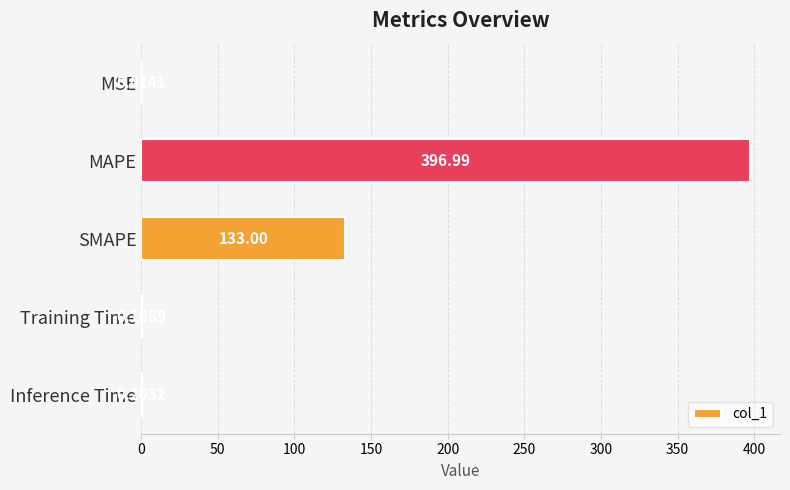

At which label is the value closest to 198?

SMAPE